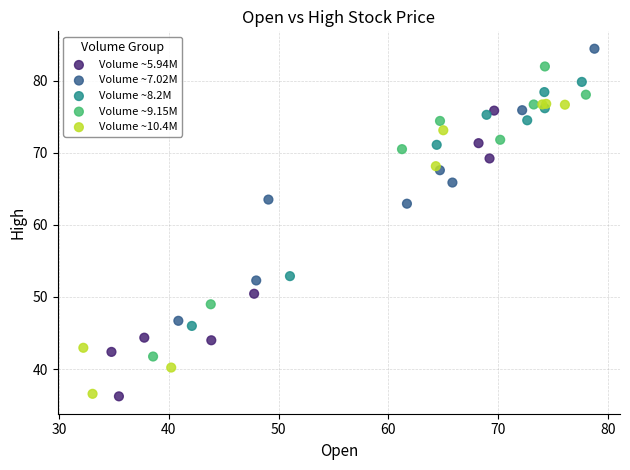

What are all the series names shown in the legend?

Volume ~5.94M, Volume ~7.02M, Volume ~8.2M, Volume ~9.15M, Volume ~10.4M